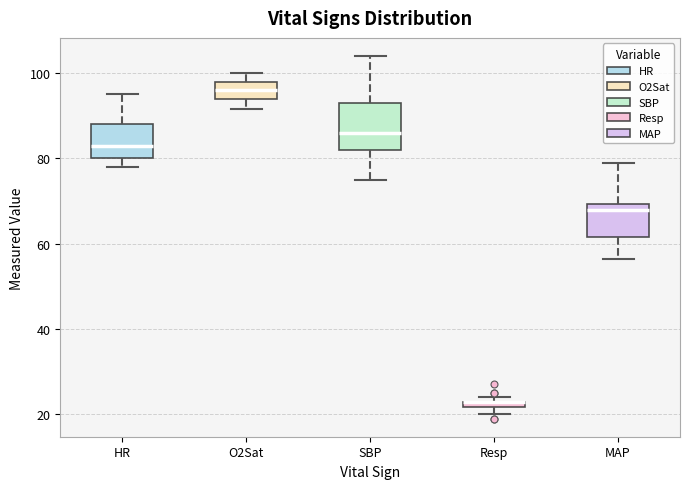

Which box is the tallest, from its lower edge to its upper edge?

SBP